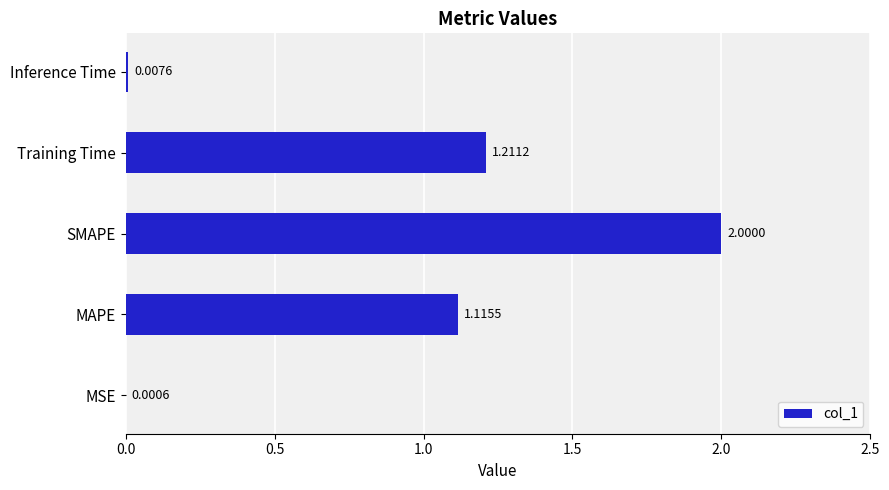

Where is the data nearest to the value 1?

MAPE